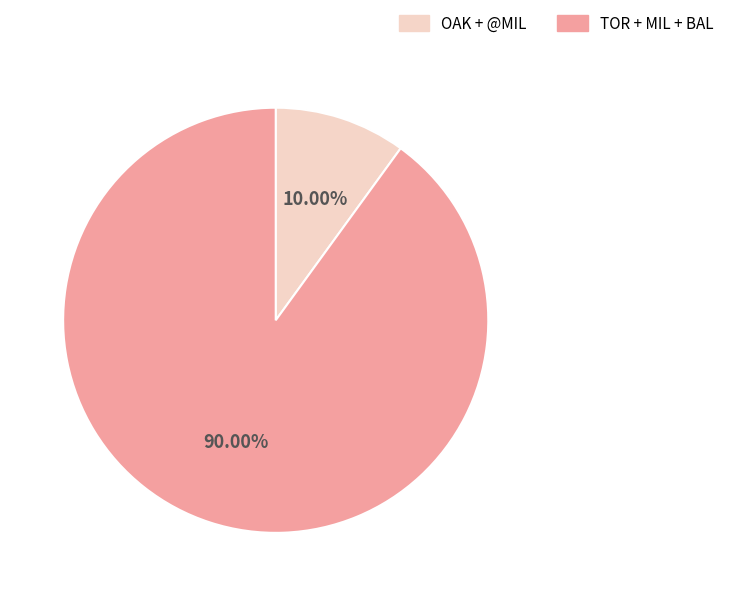

Is there any slice that represents more than half of the pie?

Yes